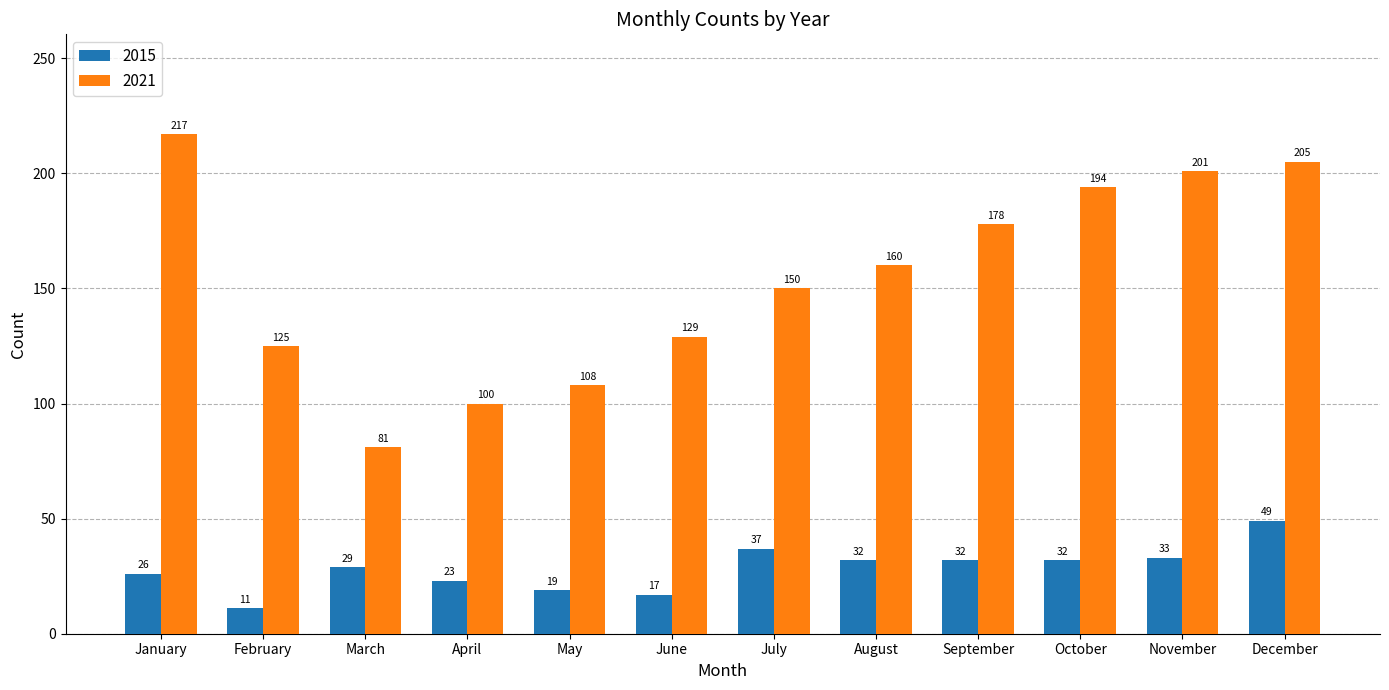

List the series in order of their peak value, lowest first.

2015, 2021